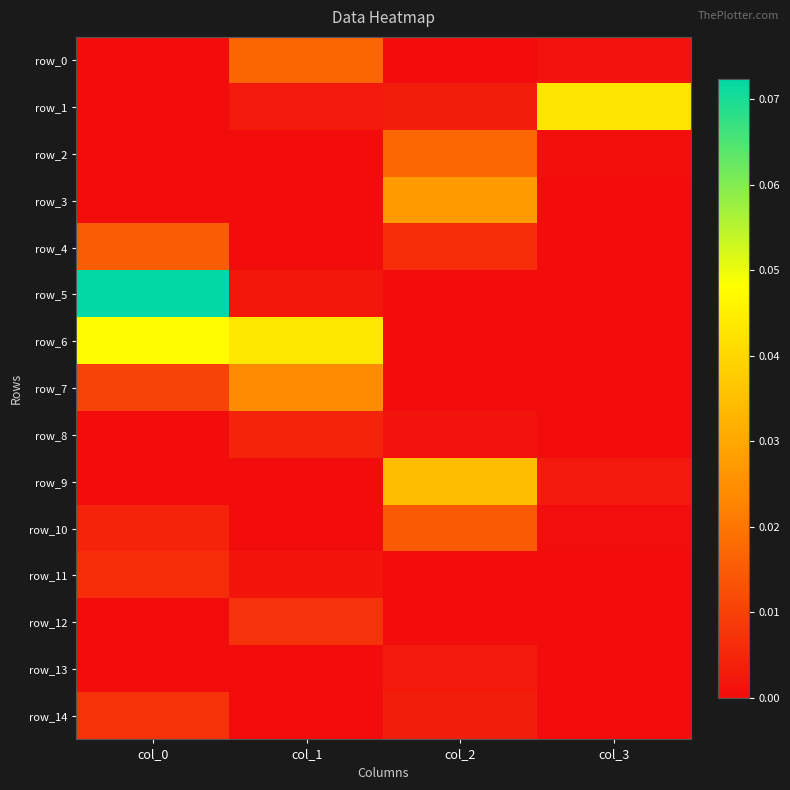

Rank the series by their maximum value, from highest to lowest.

row_5, row_6, row_1, row_9, row_3, row_7, row_2, row_0, row_4, row_10, row_14, row_12, row_11, row_8, row_13